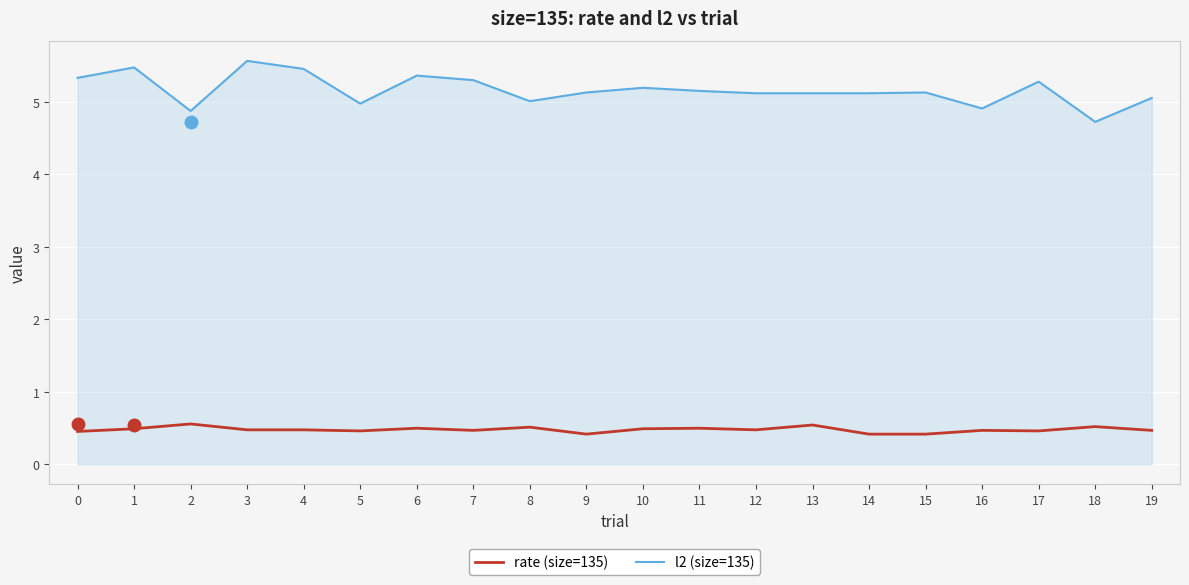

The value of rate (size=135) at 1 is 0.5. True or false?

True